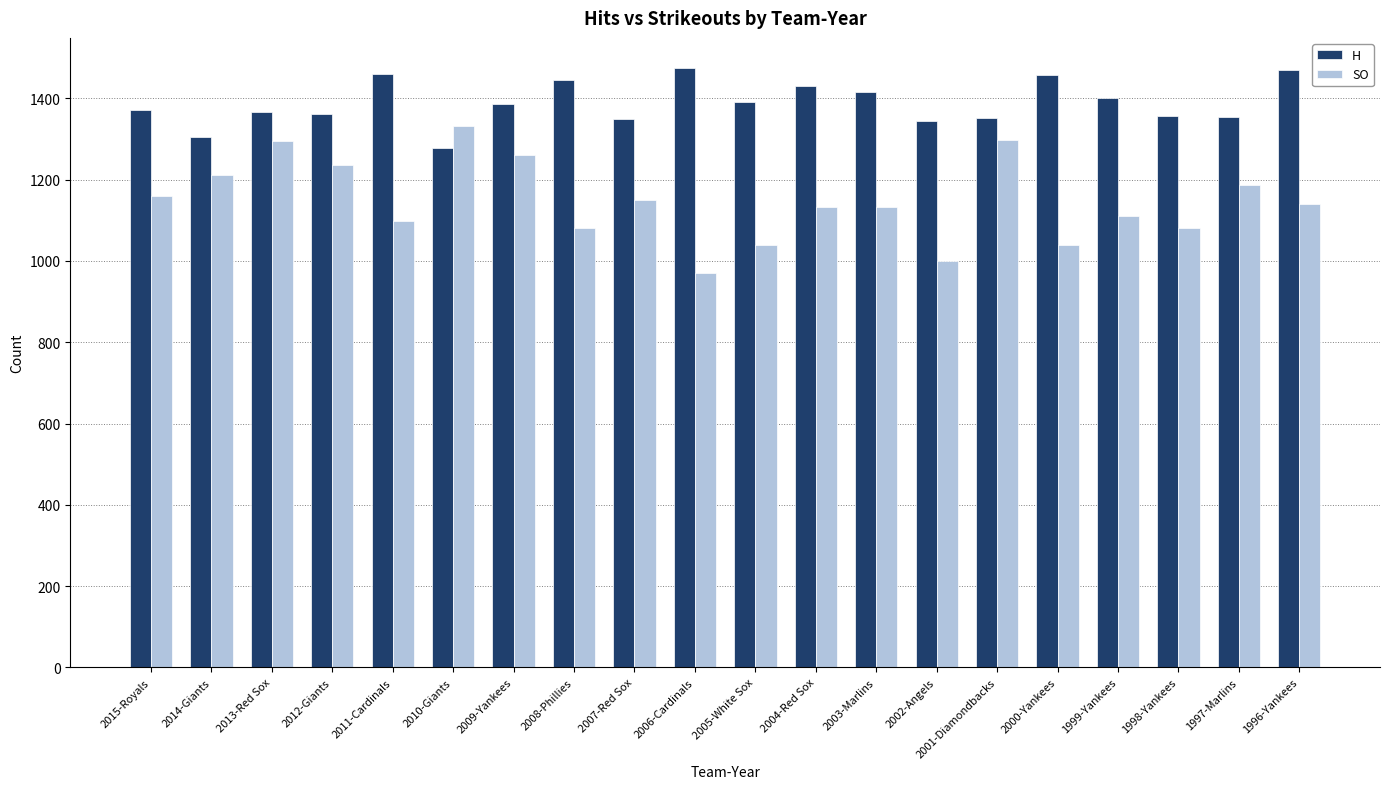

What is the sum of the H values at 2007-Red Sox and 1997-Marlins?

2703